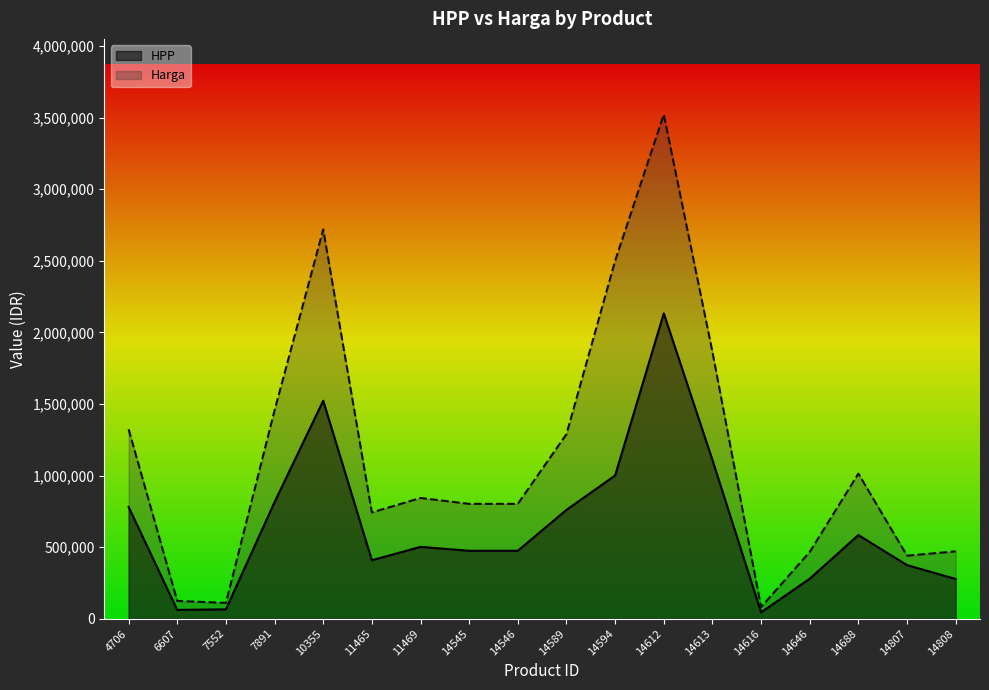

How many lines are shown in the chart?

2